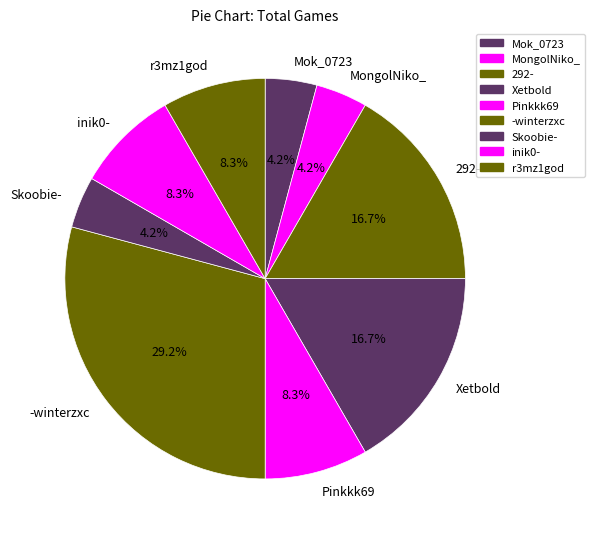

Which slice is the largest?

-winterzxc